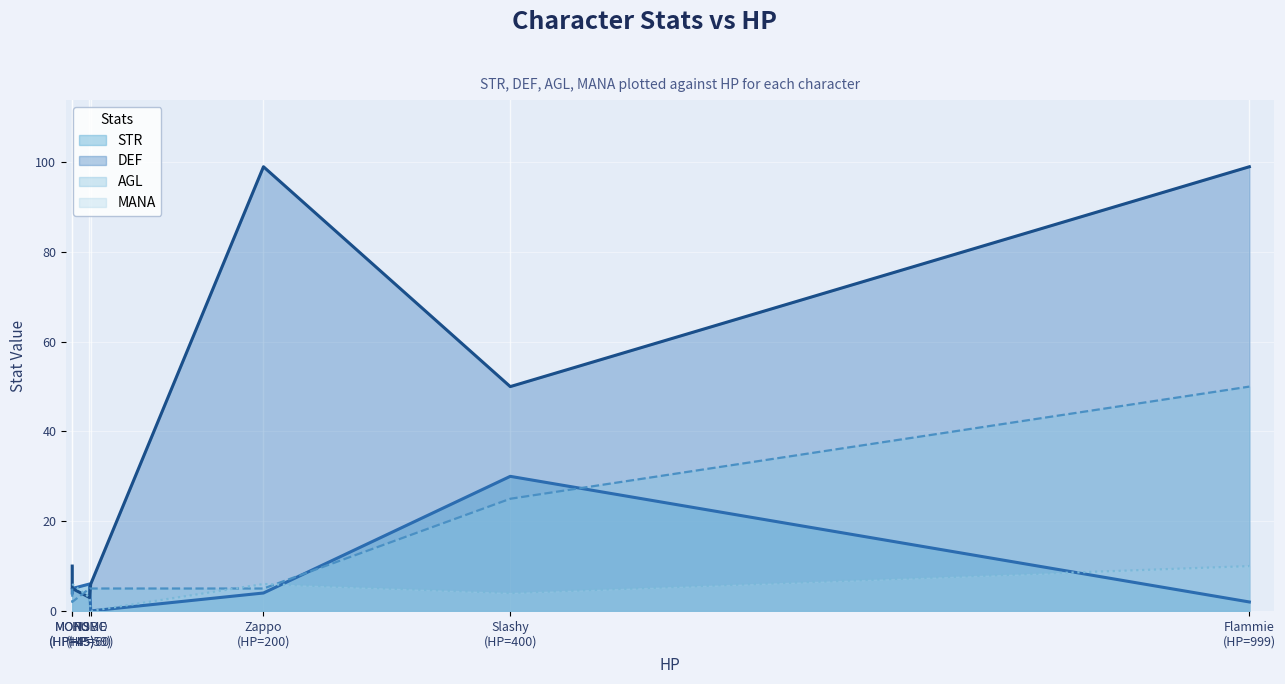

At how many categories does at least one series exceed 79?

2